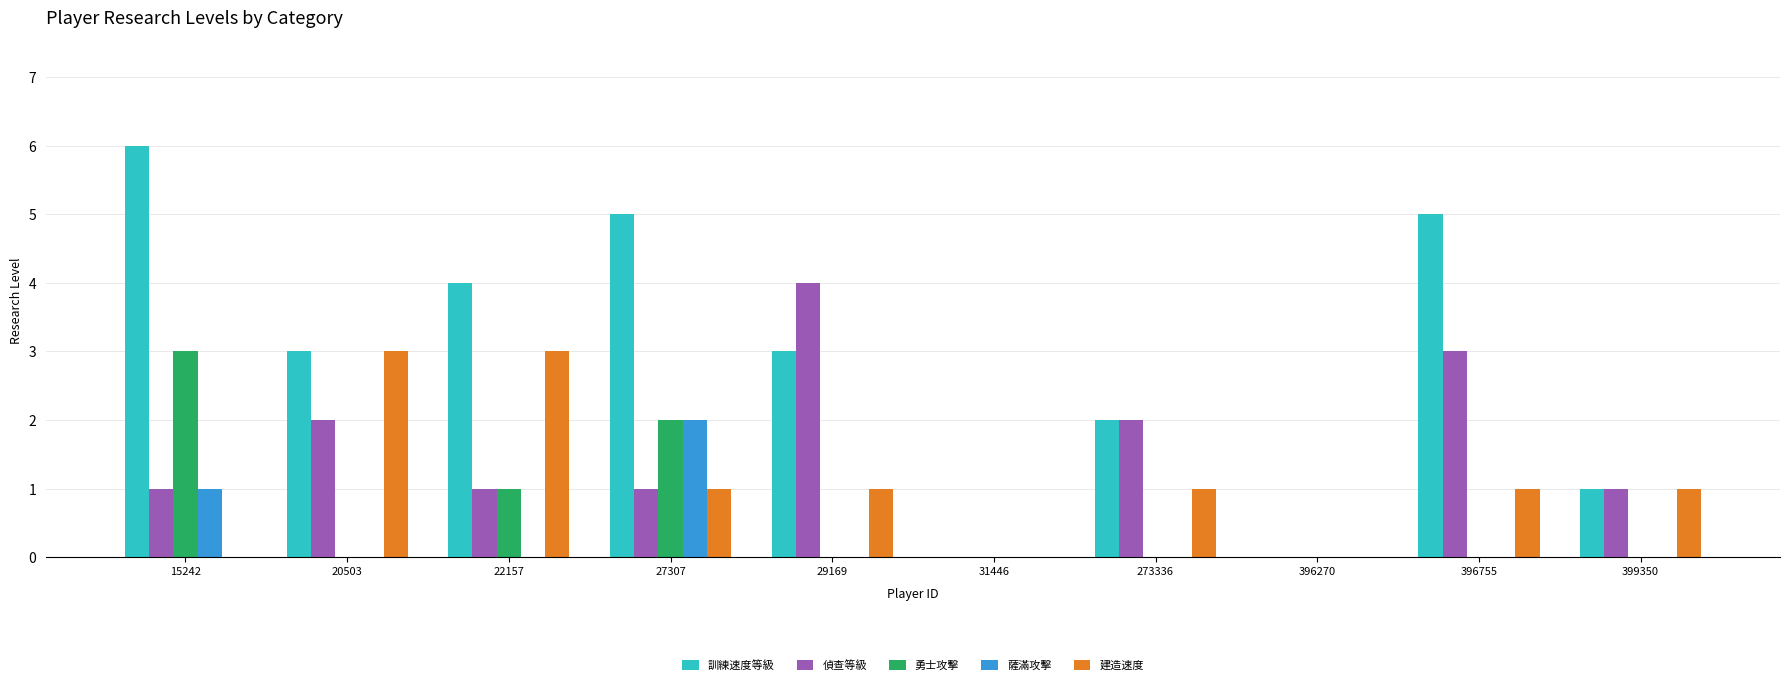

Which series has the widest spread of values?

訓練速度等級